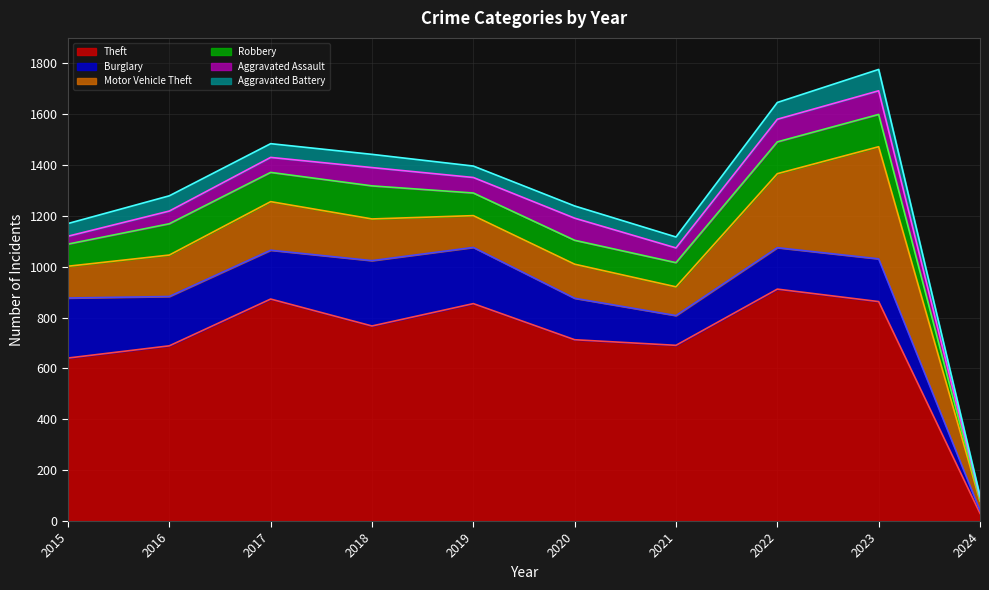

How many interior local valleys does the Burglary series have?

2